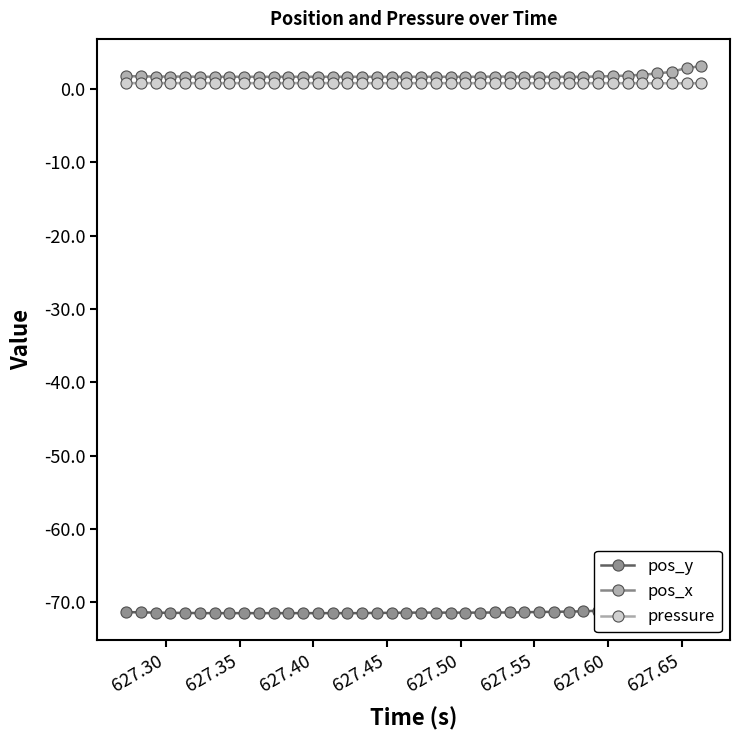

How many distinct data groups are displayed?

3